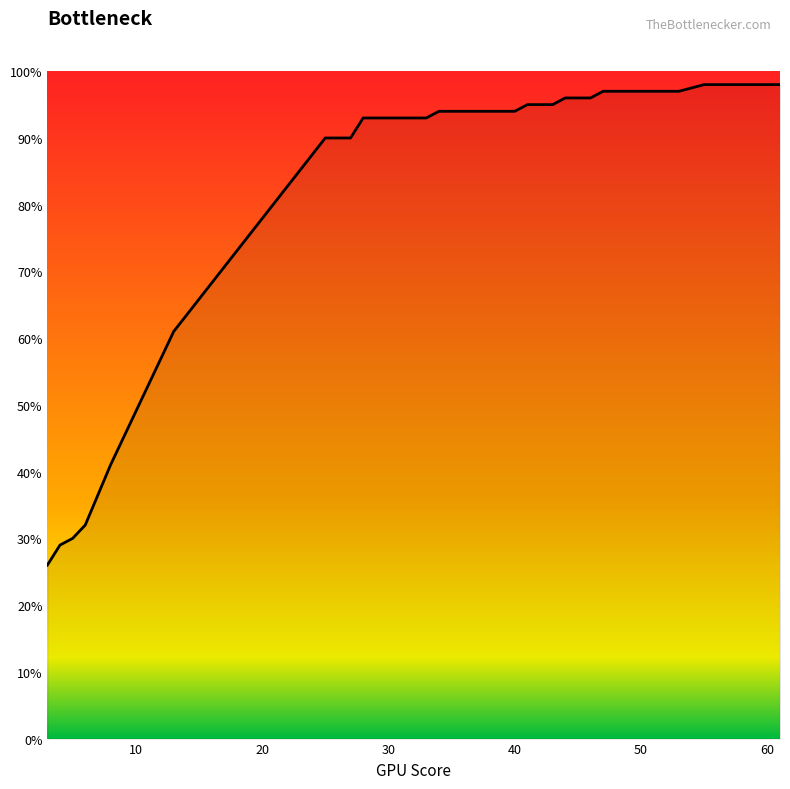

What is the difference between the maximum and second lowest values?

0.7